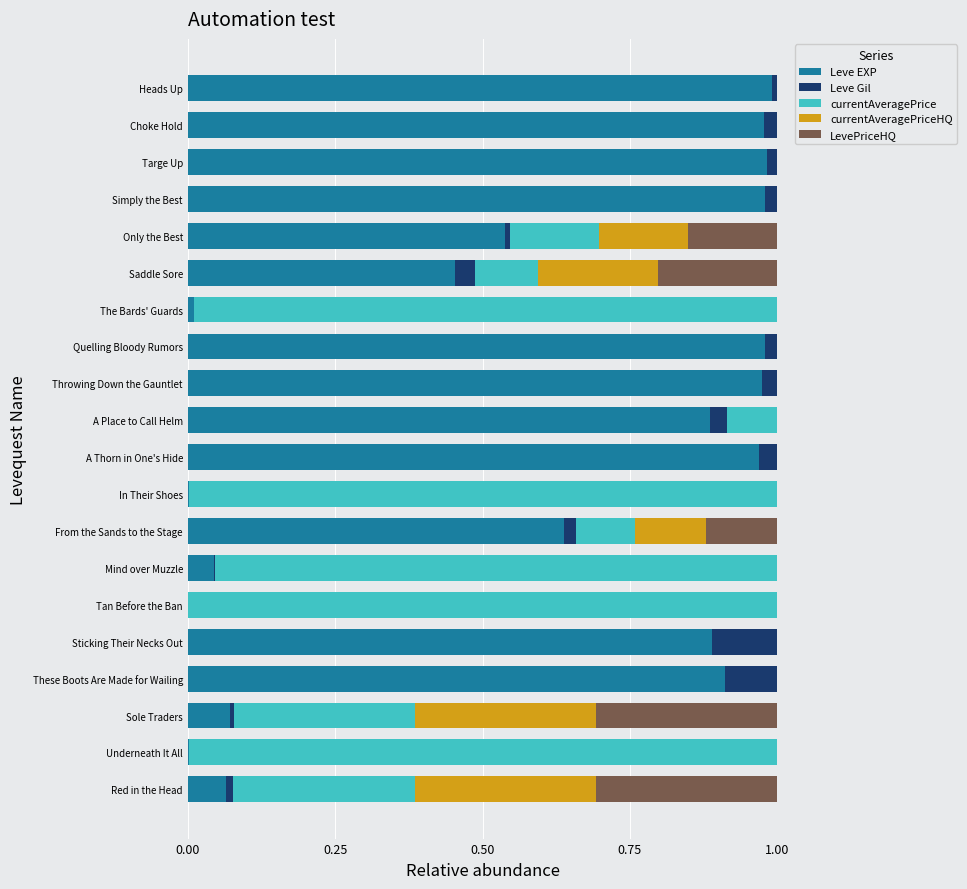

The Leve EXP series shows 0.4 at A Place to Call Helm. True or false?

False